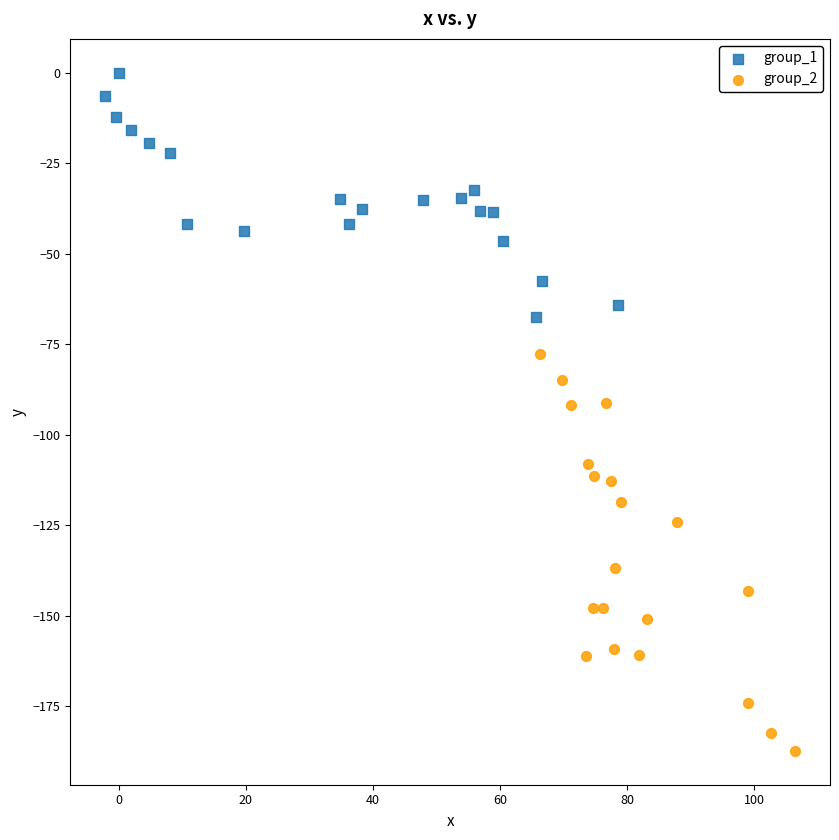

Which series contains the lowest Y value?

group_2